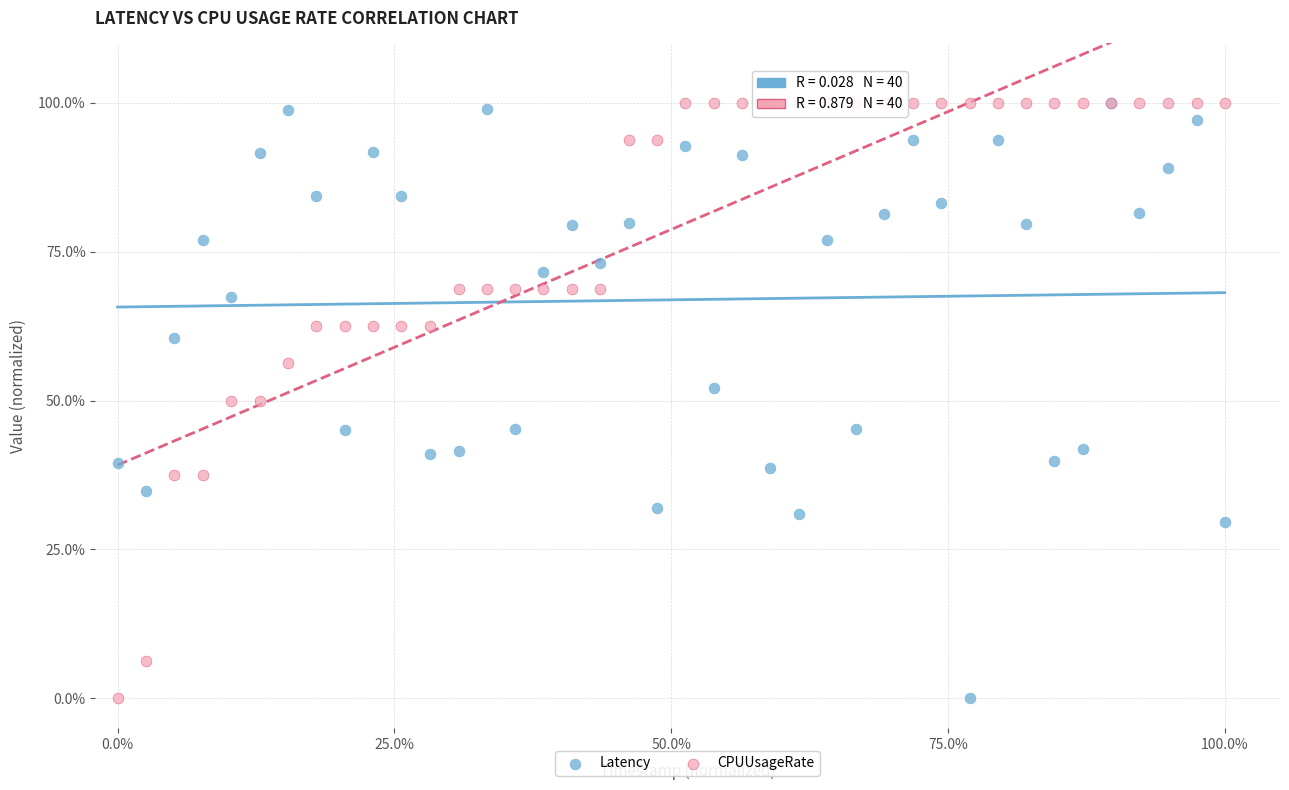

What are all the series names shown in the legend?

Latency, CPUUsageRate